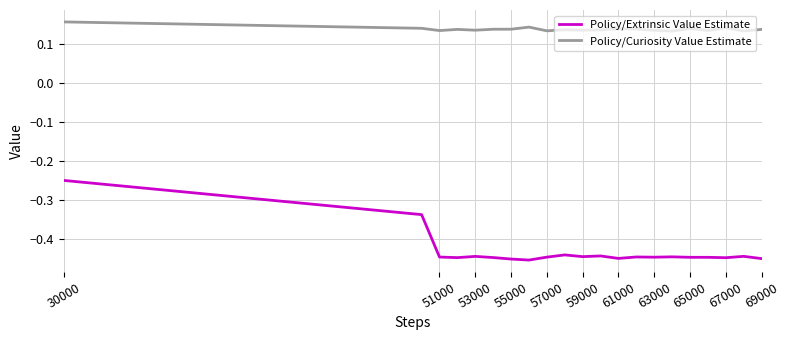

True or false: Policy/Extrinsic Value Estimate and Policy/Curiosity Value Estimate intersect in this chart.

False